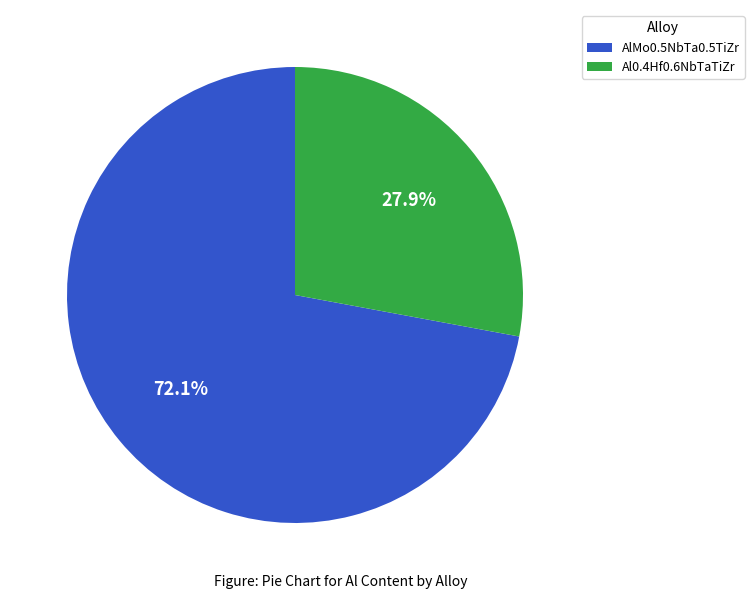

To the nearest percent, what is the difference between the largest and smallest slice percentages?

44%